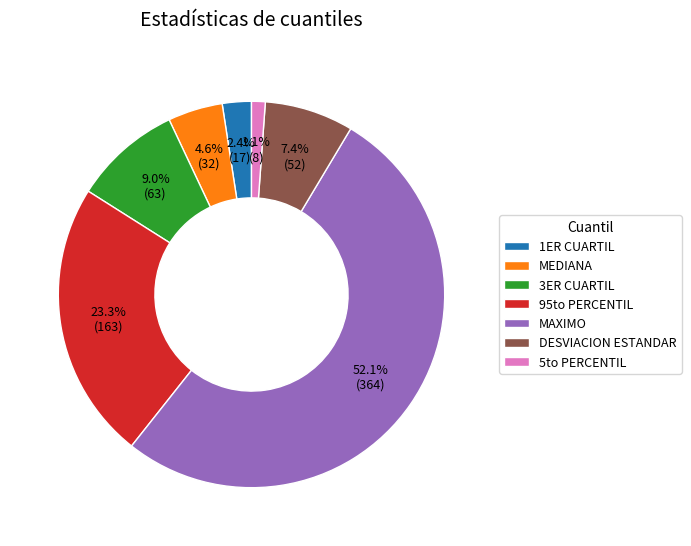

Is it true that MAXIMO is 52% of the pie?

True